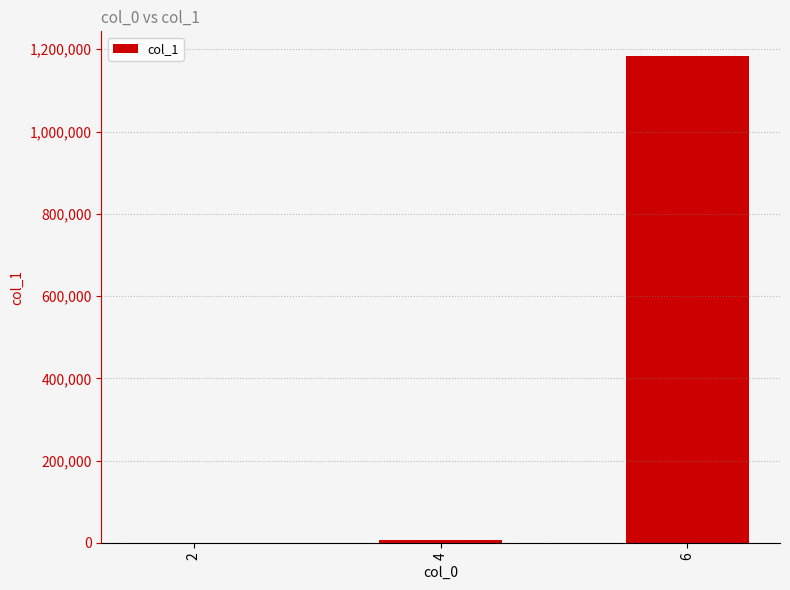

What is the sum of all values?

1190431